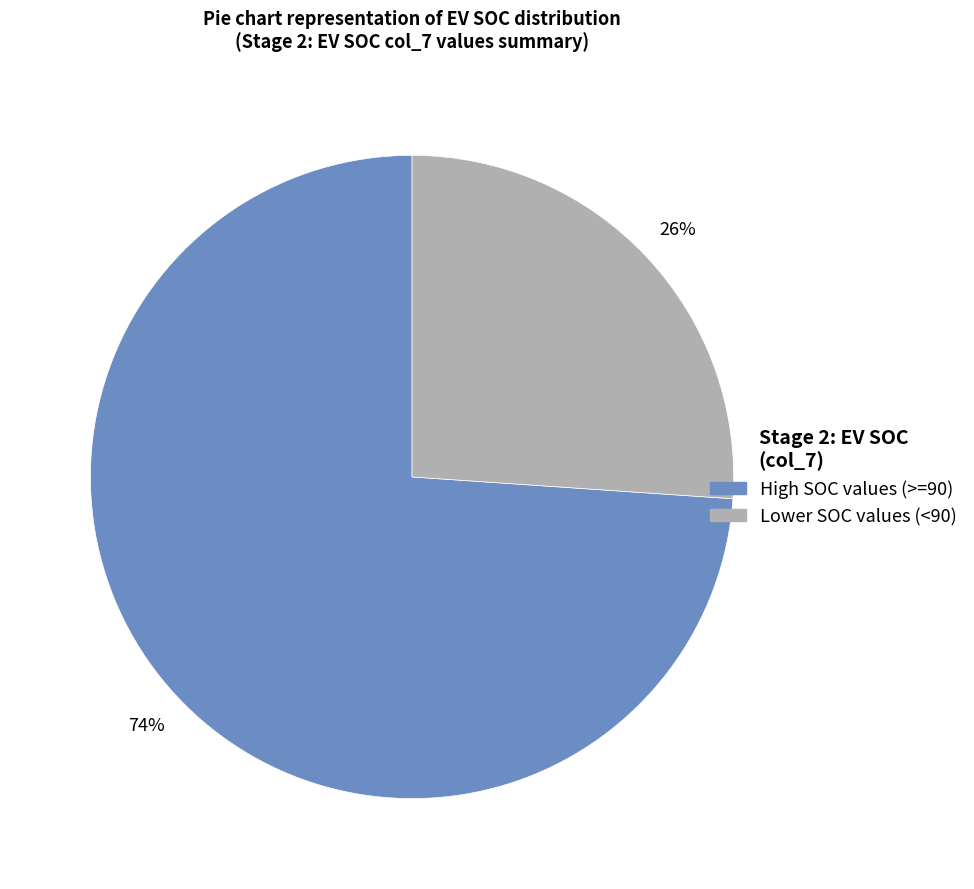

To the nearest percent, what is the average slice percentage?

50%